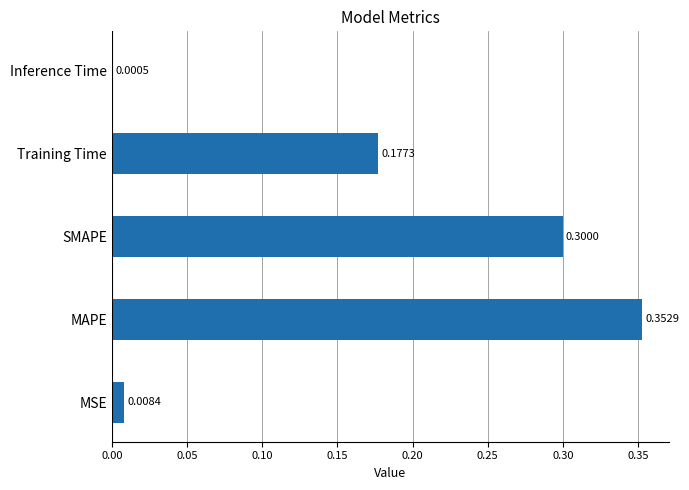

What is the sum of all values?

0.8